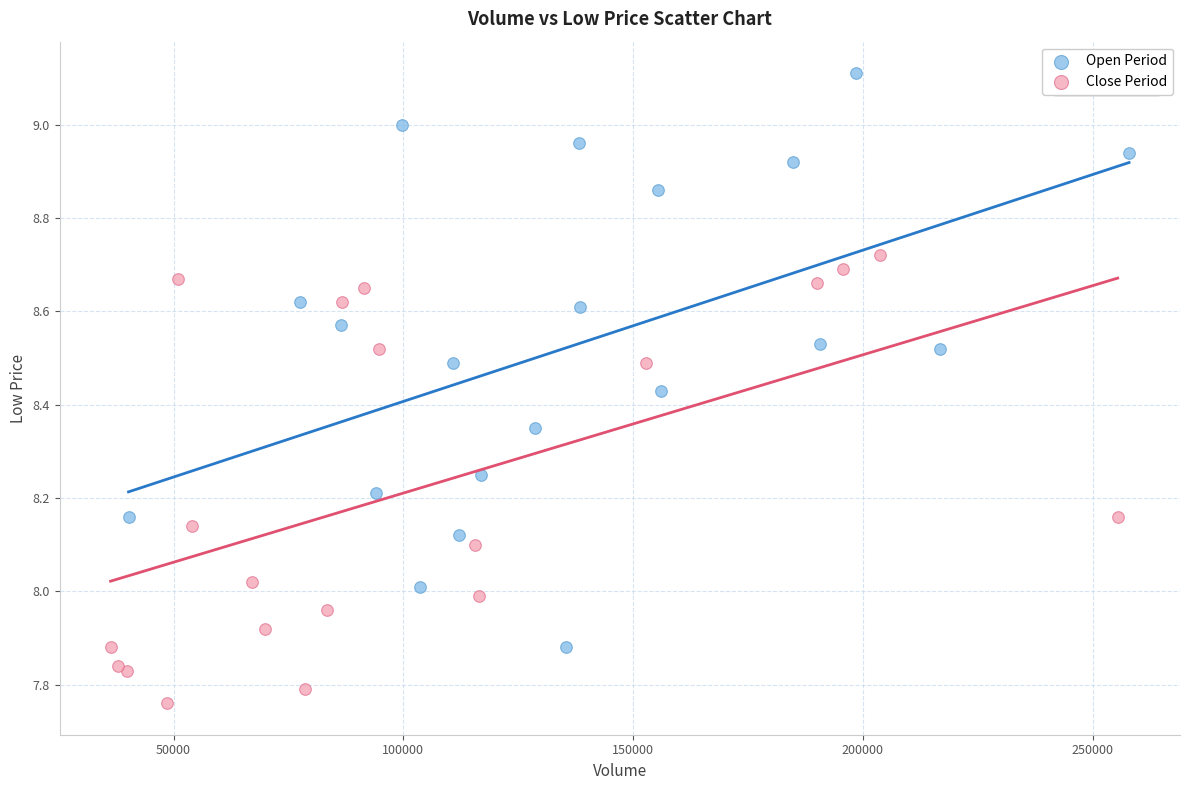

Which series contains the lowest Y value?

Close Period